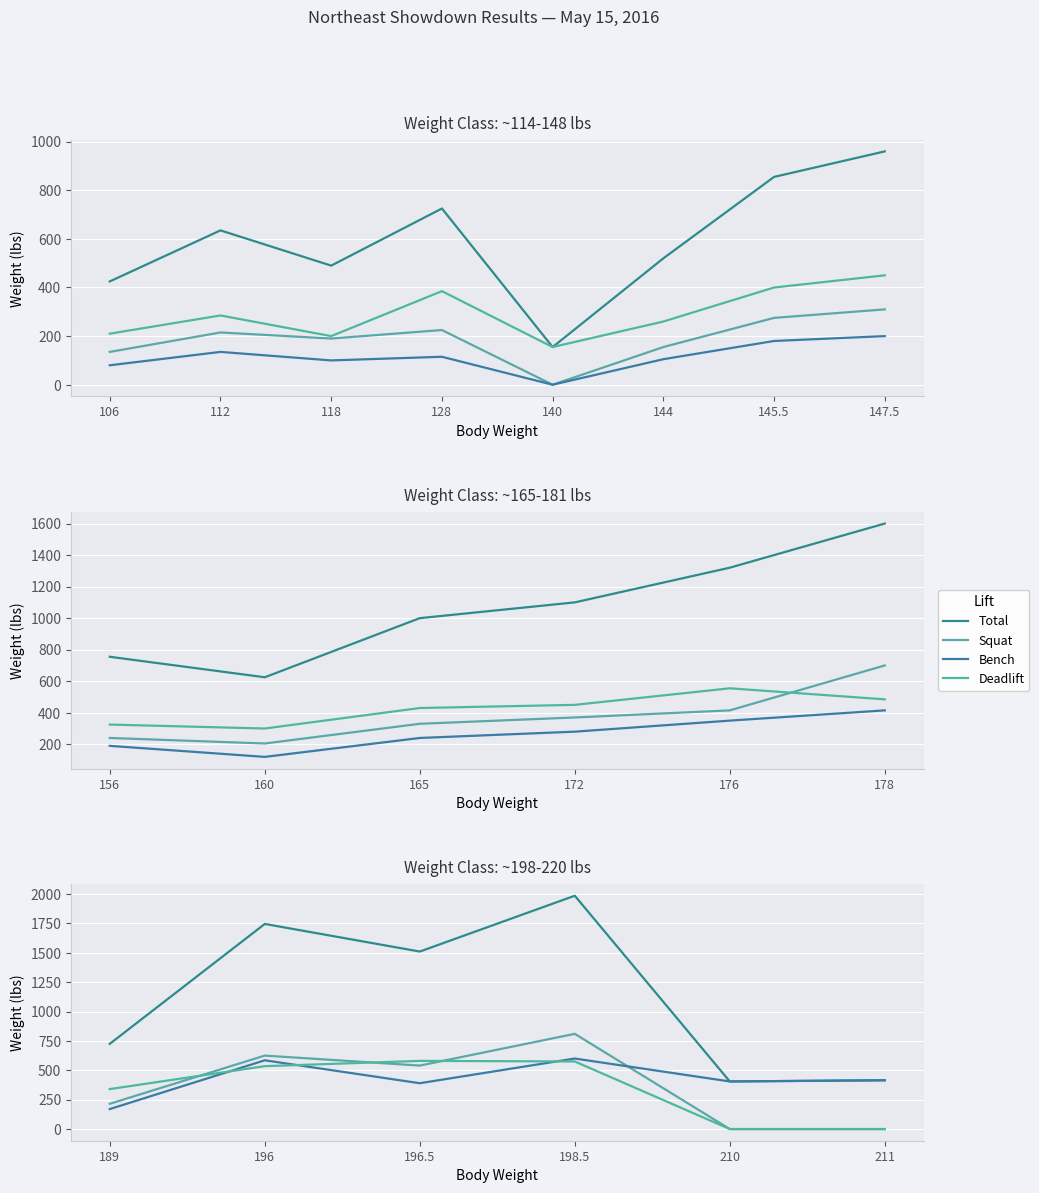

Which series has the widest spread of values?

Total